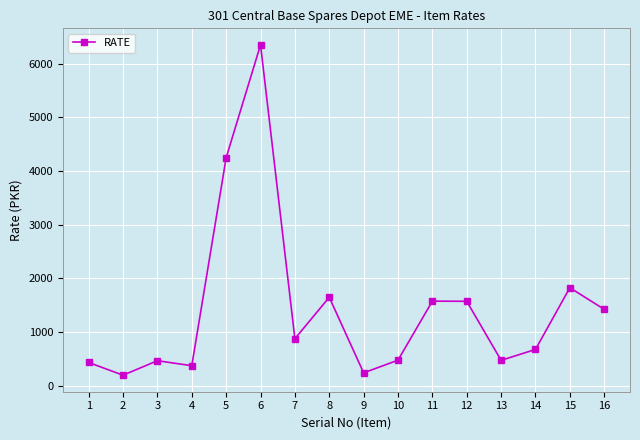

The value at 12 is 818. True or false?

False